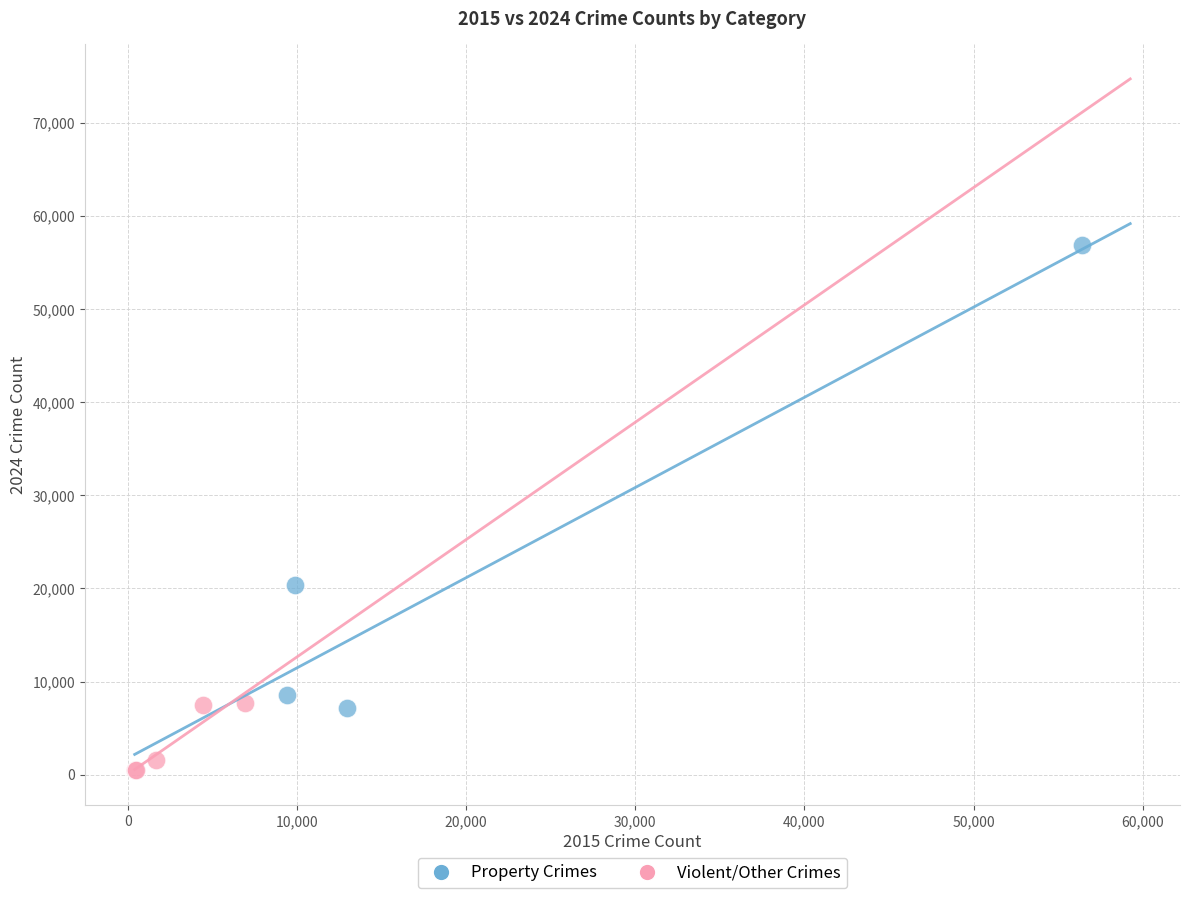

What are all the series names shown in the legend?

Property Crimes, Violent/Other Crimes